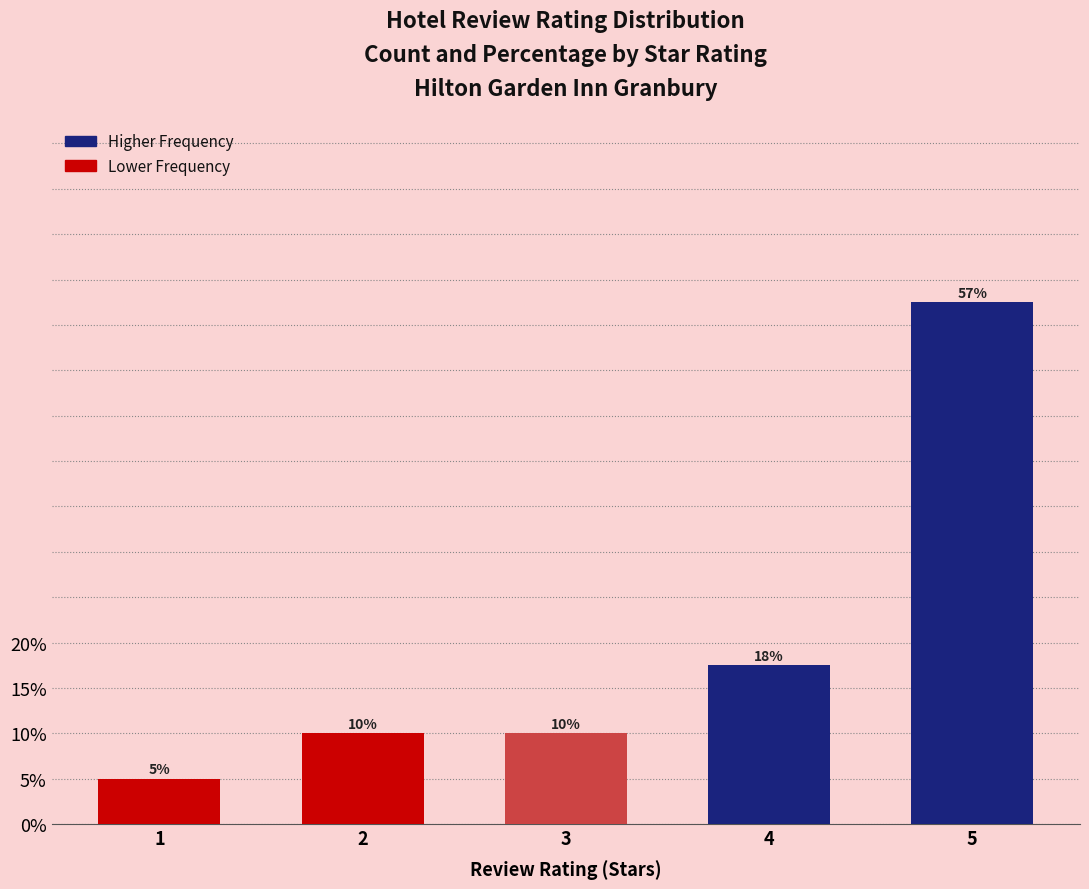

How many data points does each series have?

5